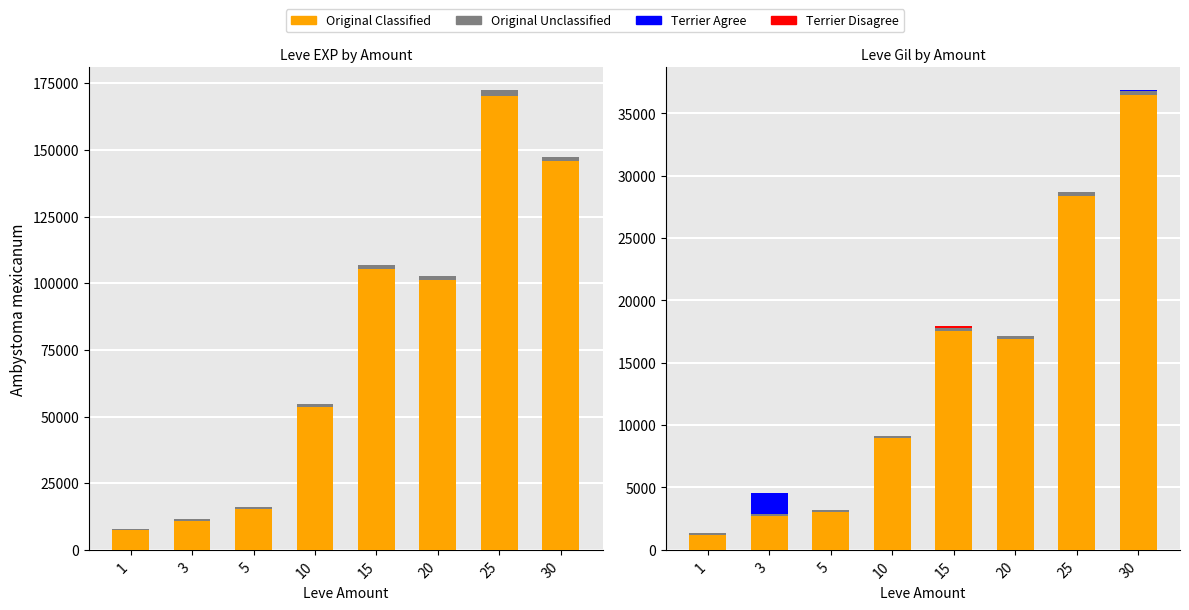

What is the total value across all series at 3?

16149.1